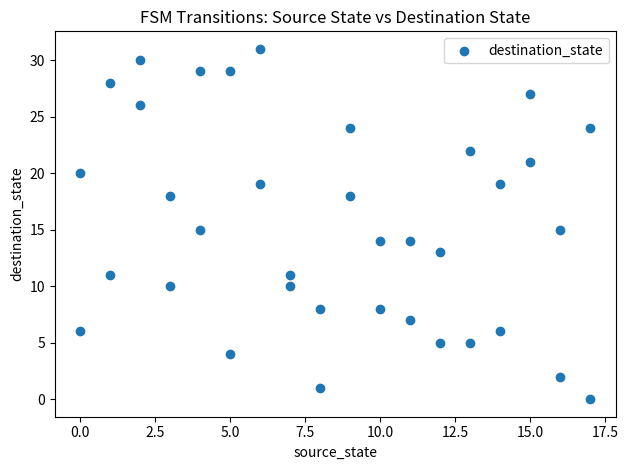

What is the range of Y values (max minus min)?

31